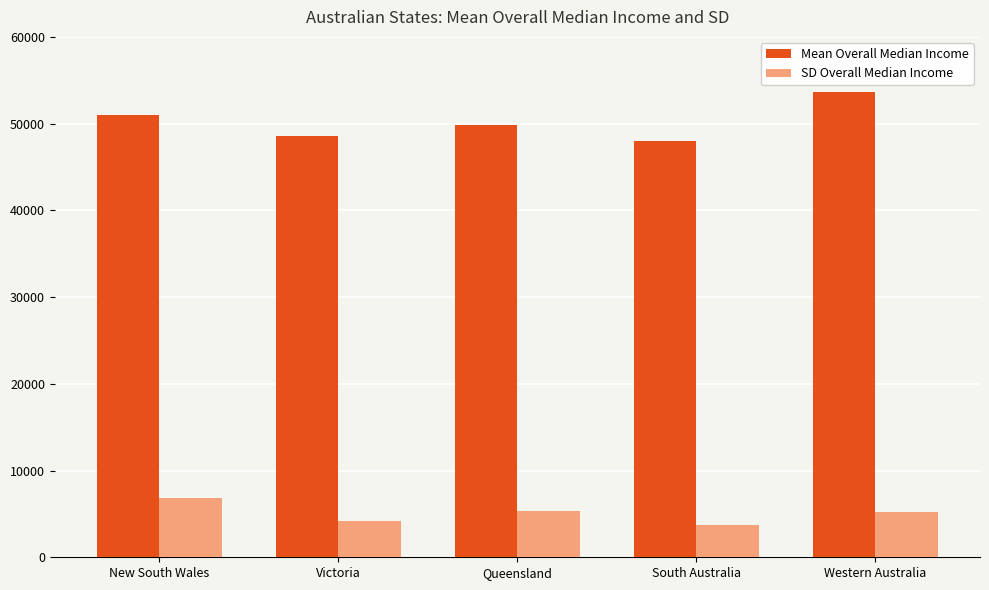

Which category has the lowest value across all series?

South Australia